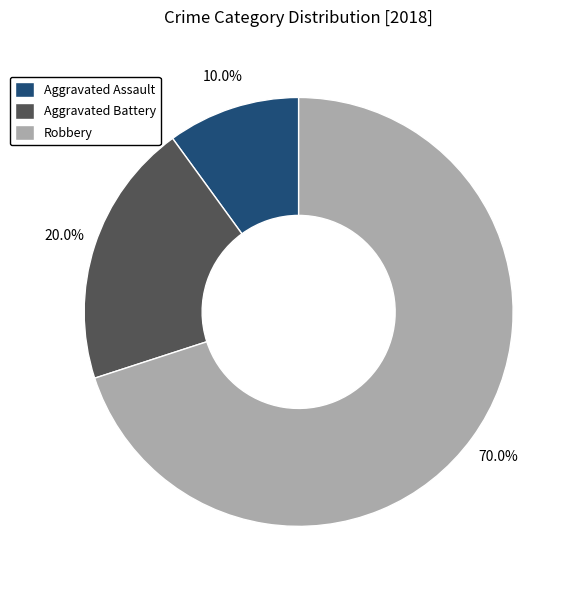

Approximately how many times larger is the value at Robbery compared to Aggravated Assault?

7.0